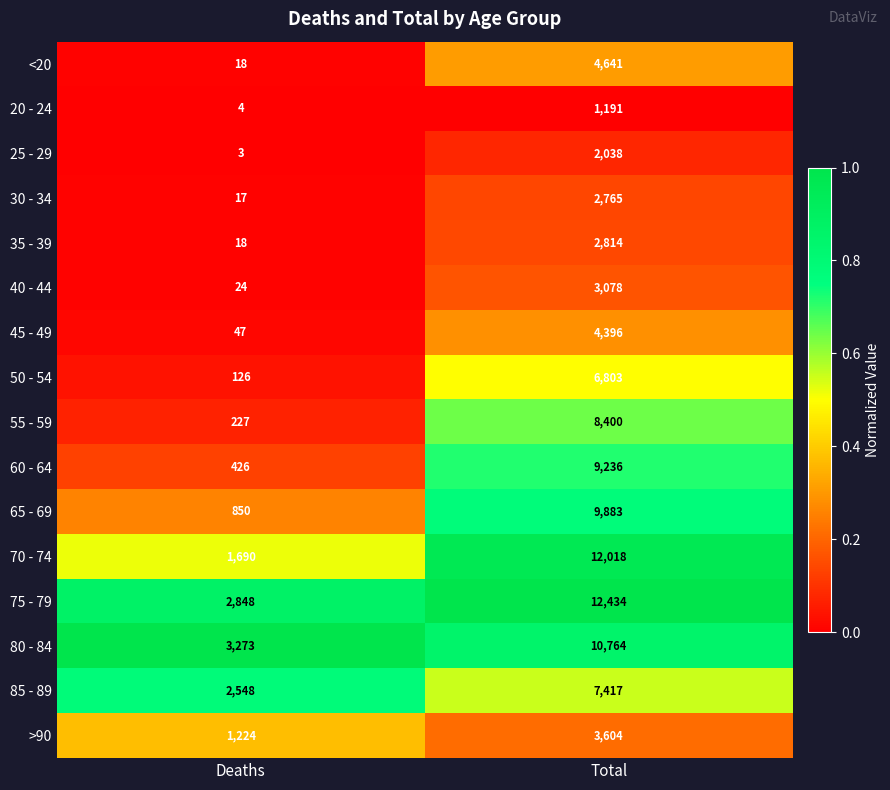

Rank the series at Total from highest to lowest value.

75 - 79, 70 - 74, 80 - 84, 65 - 69, 60 - 64, 55 - 59, 85 - 89, 50 - 54, <20, 45 - 49, >90, 40 - 44, 35 - 39, 30 - 34, 25 - 29, 20 - 24